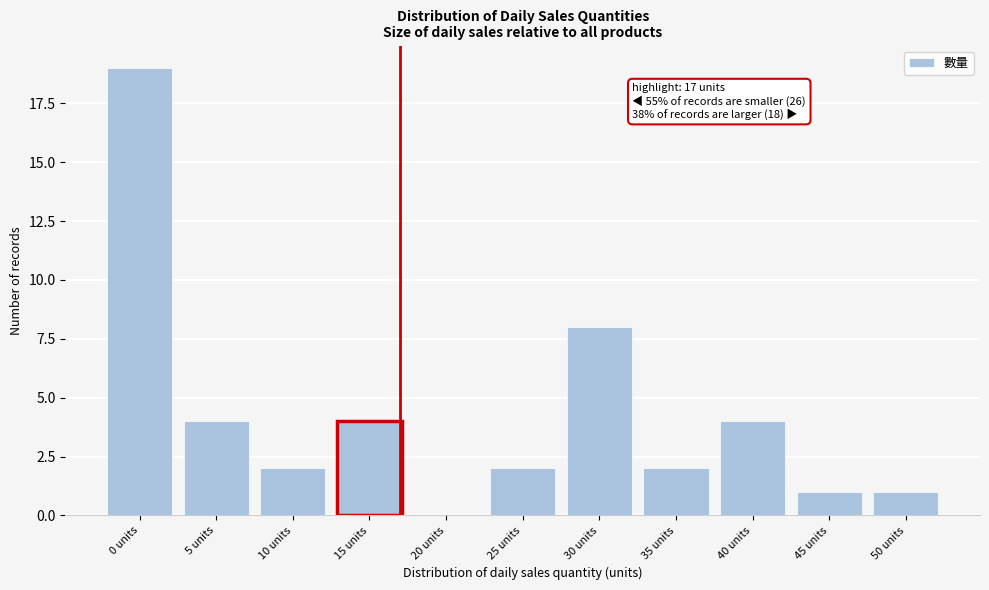

Reading left to right, transcribe all the data shown in this chart.

0 units=19	5 units=4	10 units=2	15 units=4	20 units=0	25 units=2	30 units=8	35 units=2	40 units=4	45 units=1	50 units=1